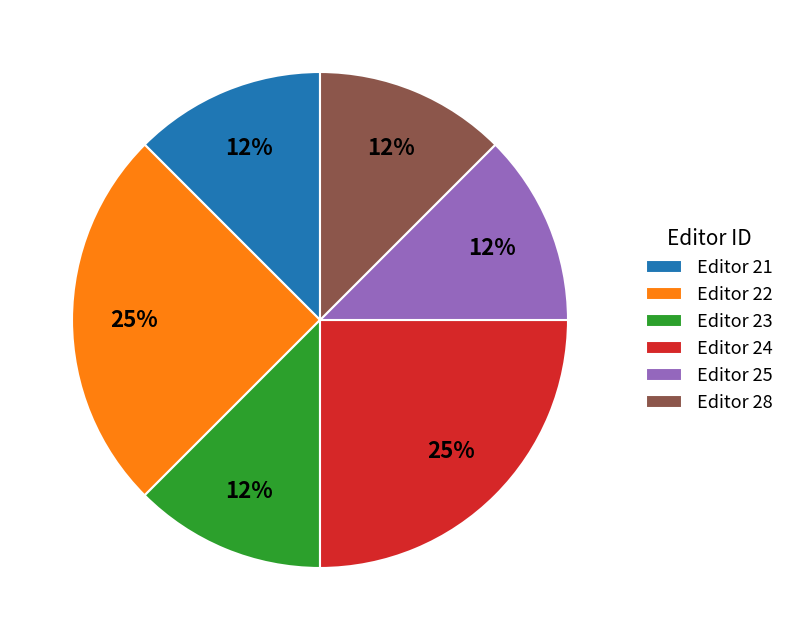

Approximately how many times larger is the value at Editor 21 compared to Editor 28?

1.0